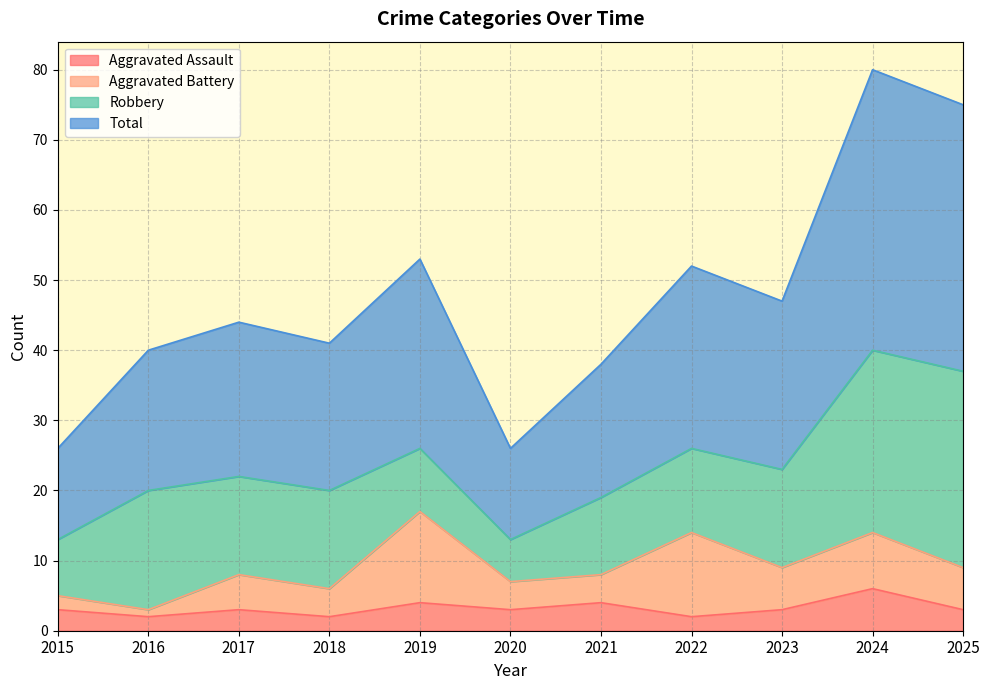

Where does the Total series first go above 44?

2019